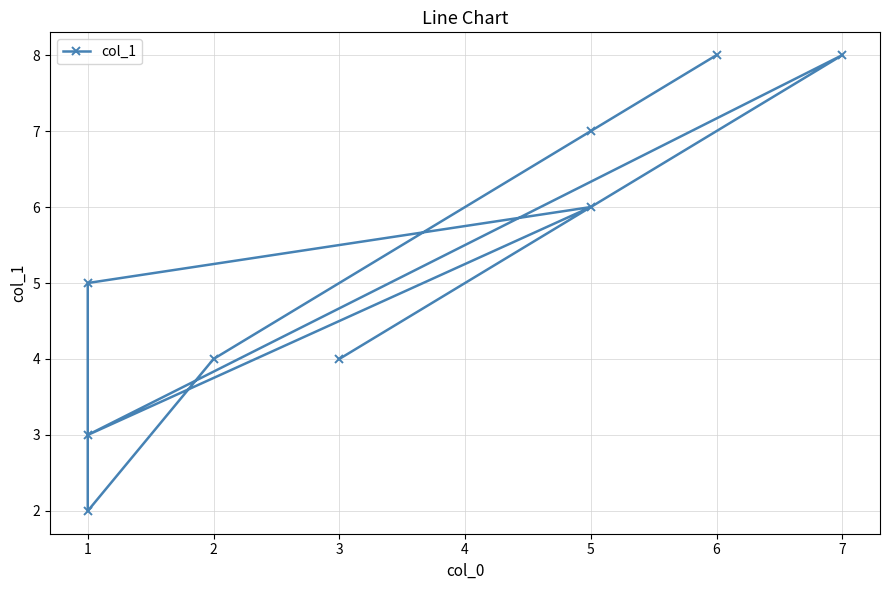

How many points are higher than both their immediate neighbors (excluding endpoints)?

2